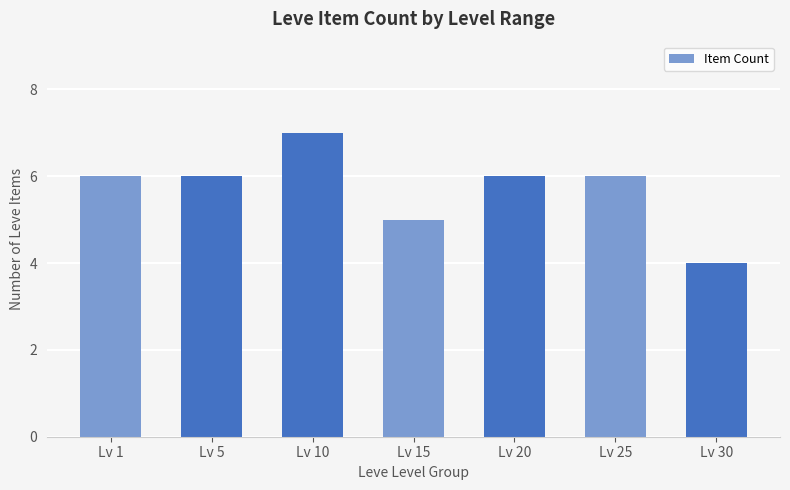

Does the chart contain any negative values?

No